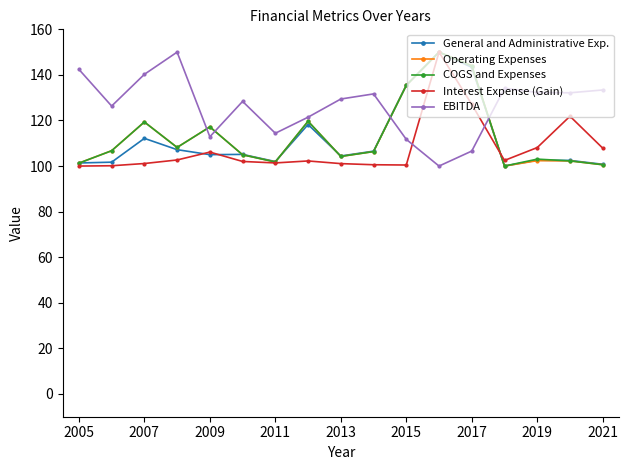

How many values in the Operating Expenses series are below 106?

8